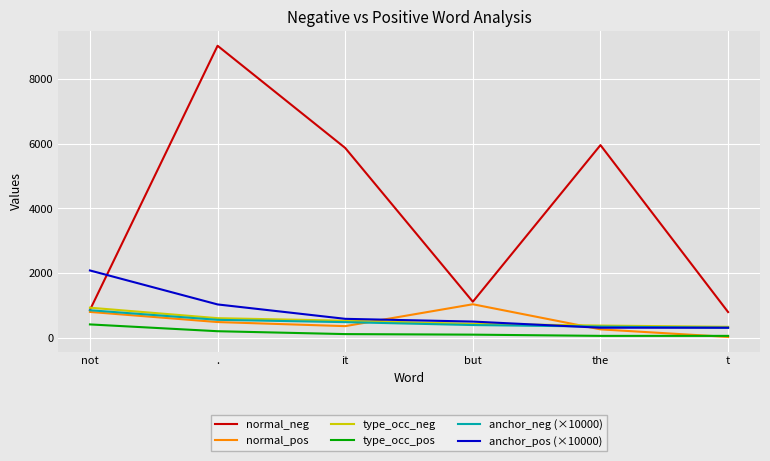

True or false: type_occ_pos and normal_neg intersect in this chart.

False